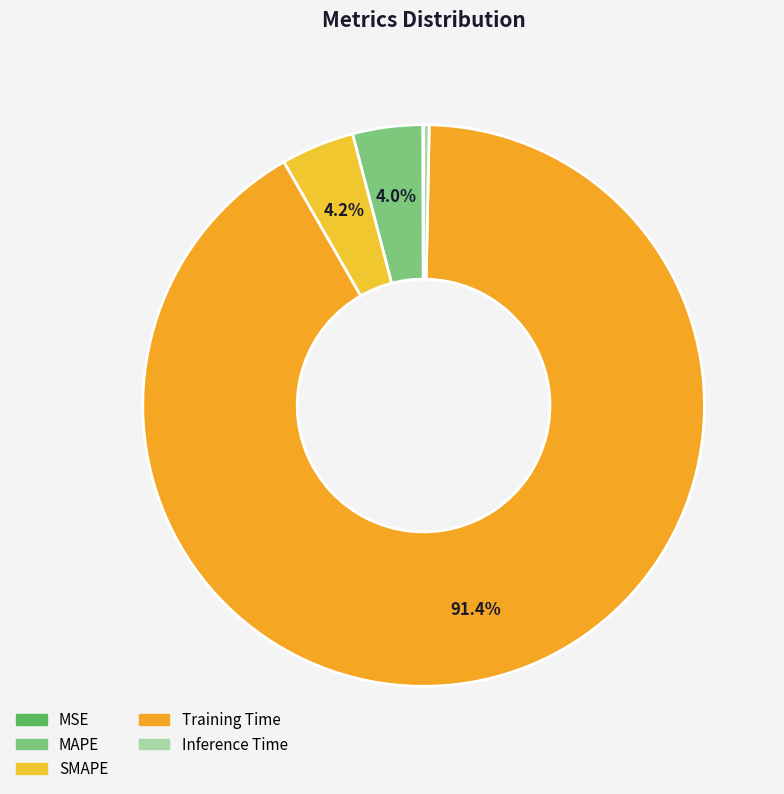

Does any single category account for the majority?

Yes